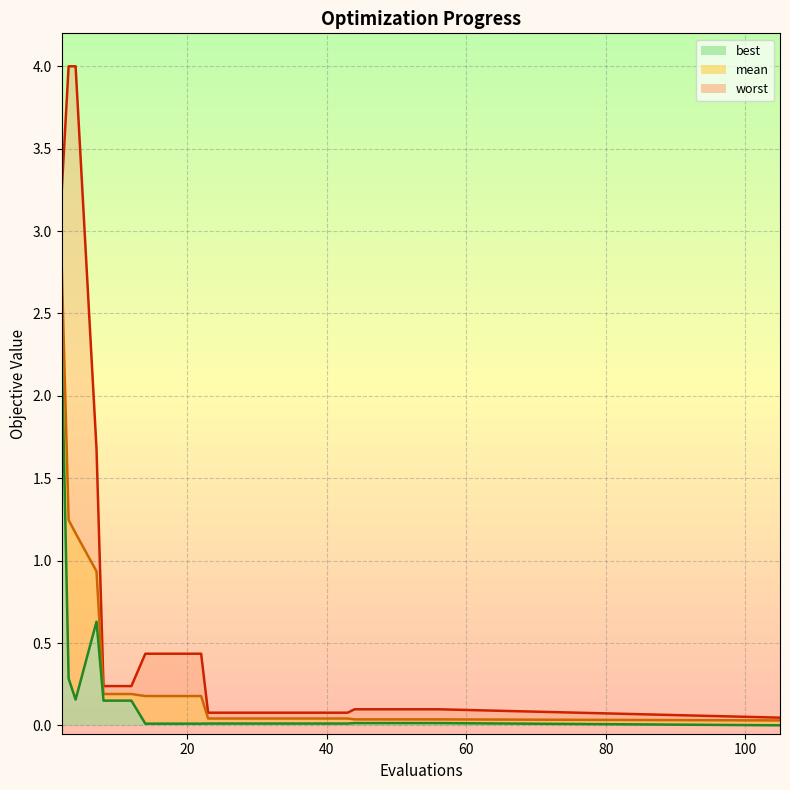

Between 48 and 105, which series saw the biggest shift?

worst